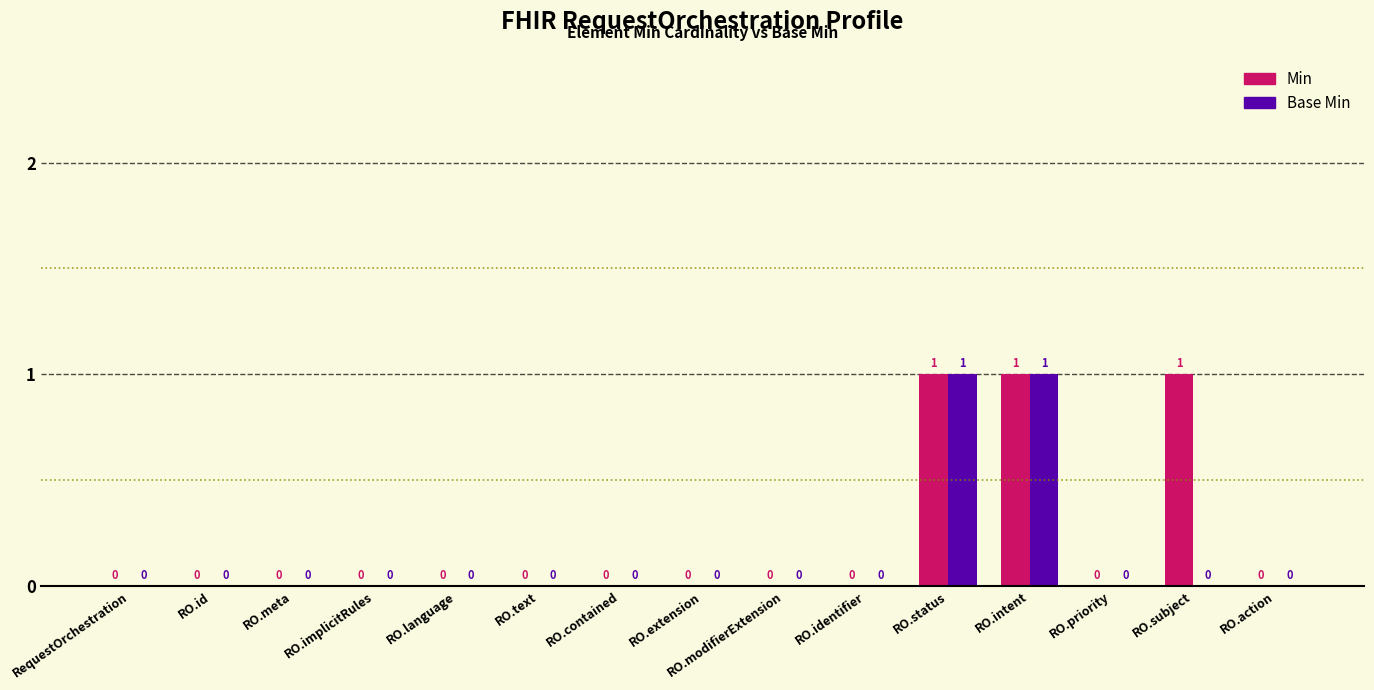

Count the number of data series in this chart.

2